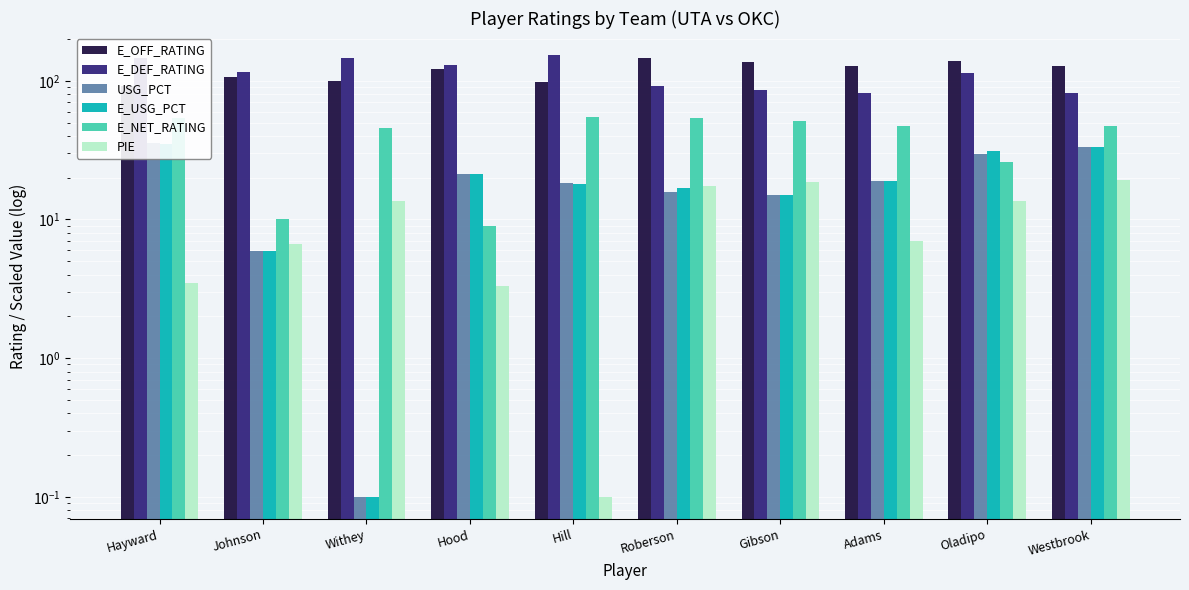

What is the total value across all series at Westbrook?

343.4